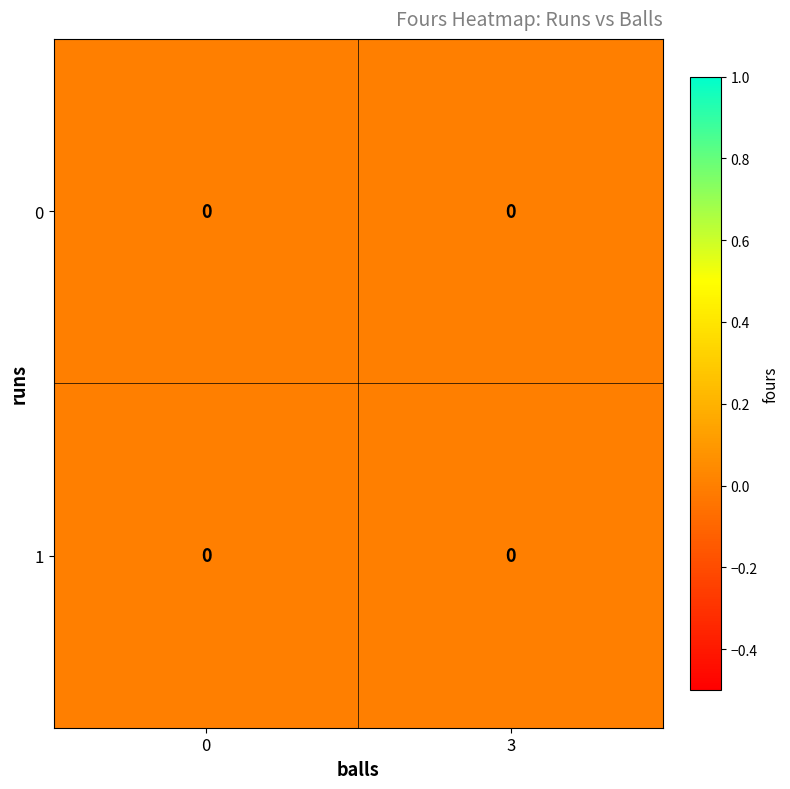

Which label corresponds to the largest value in the chart?

1